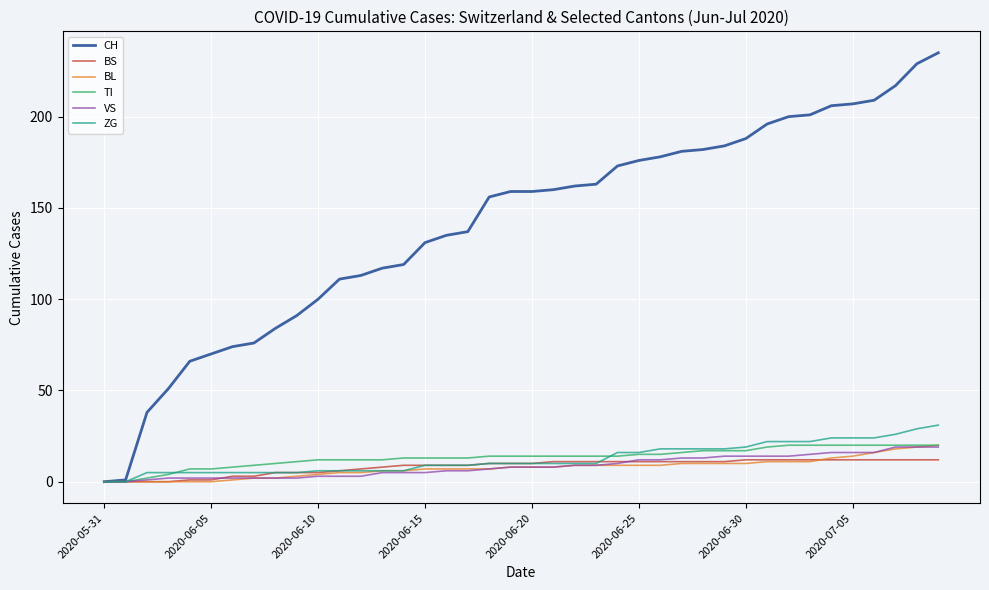

What is the maximum value shown in the chart?

235